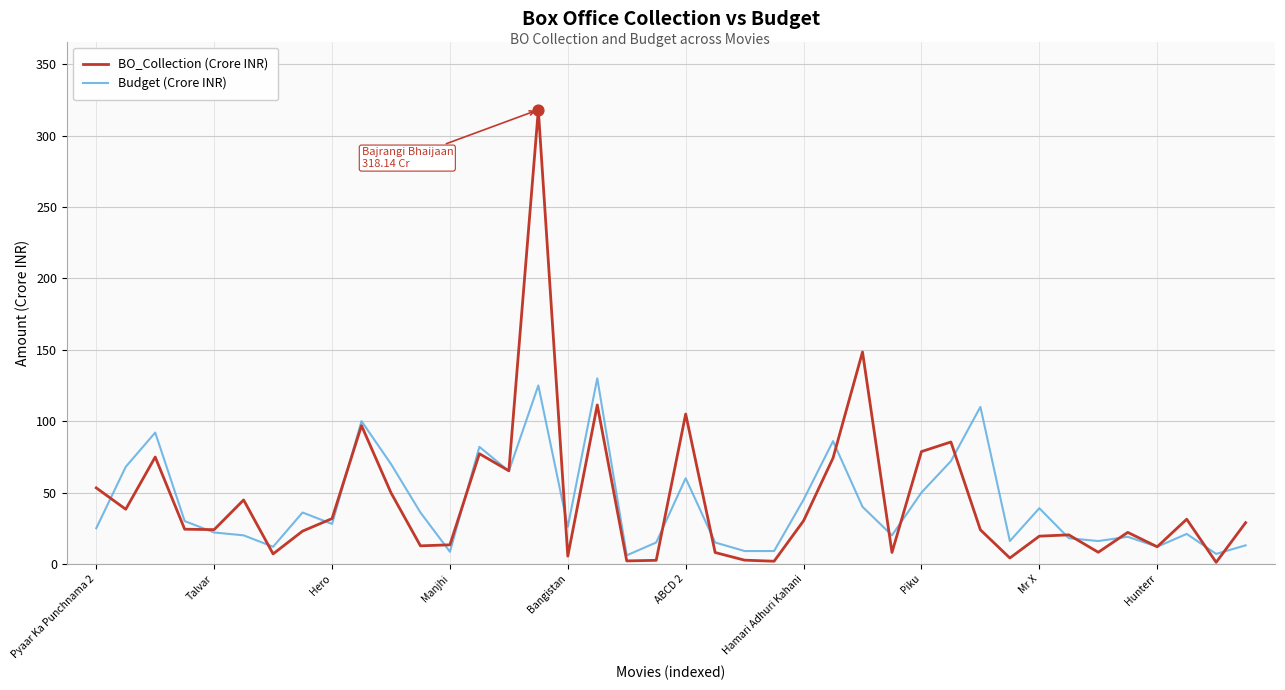

What are all the series names shown in the legend?

BO_Collection (Crore INR), Budget (Crore INR)